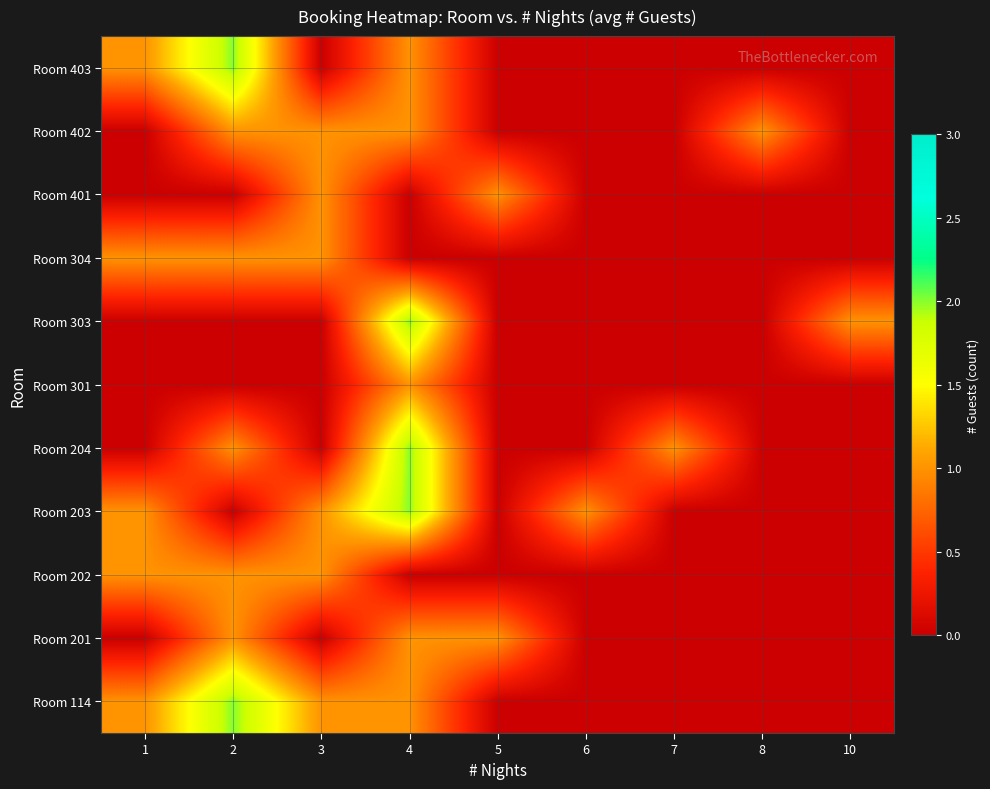

Reading left to right, transcribe all the data shown in this chart.

Room 114: 1=1	2=2	3=1	4=1	5=0	6=0	7=0	8=0	10=0
Room 201: 1=0	2=1	3=0	4=1	5=1	6=0	7=0	8=0	10=0
Room 202: 1=1	2=1	3=1	4=0	5=0	6=0	7=0	8=0	10=0
Room 203: 1=1	2=0	3=1	4=2	5=0	6=1	7=0	8=0	10=0
Room 204: 1=0	2=1	3=0	4=2	5=0	6=0	7=1	8=0	10=0
Room 301: 1=0	2=0	3=0	4=1	5=0	6=0	7=0	8=0	10=0
Room 303: 1=0	2=0	3=0	4=2	5=0	6=0	7=0	8=0	10=1
Room 304: 1=1	2=1	3=1	4=0	5=0	6=0	7=0	8=0	10=0
Room 401: 1=0	2=0	3=1	4=0	5=1	6=0	7=0	8=0	10=0
Room 402: 1=0	2=1	3=1	4=1	5=0	6=0	7=0	8=1	10=0
Room 403: 1=1	2=2	3=0	4=1	5=0	6=0	7=0	8=0	10=0